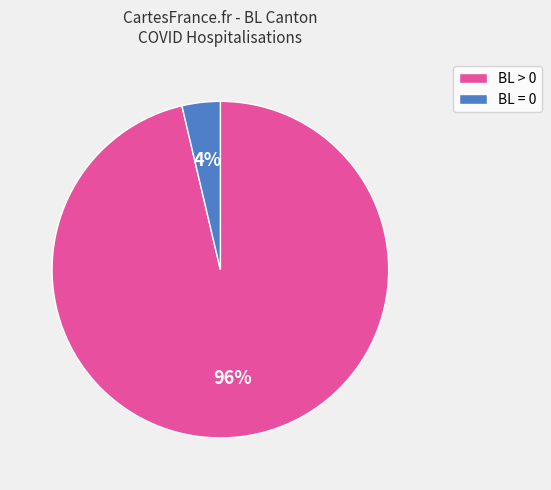

Is there a majority slice in this chart?

Yes